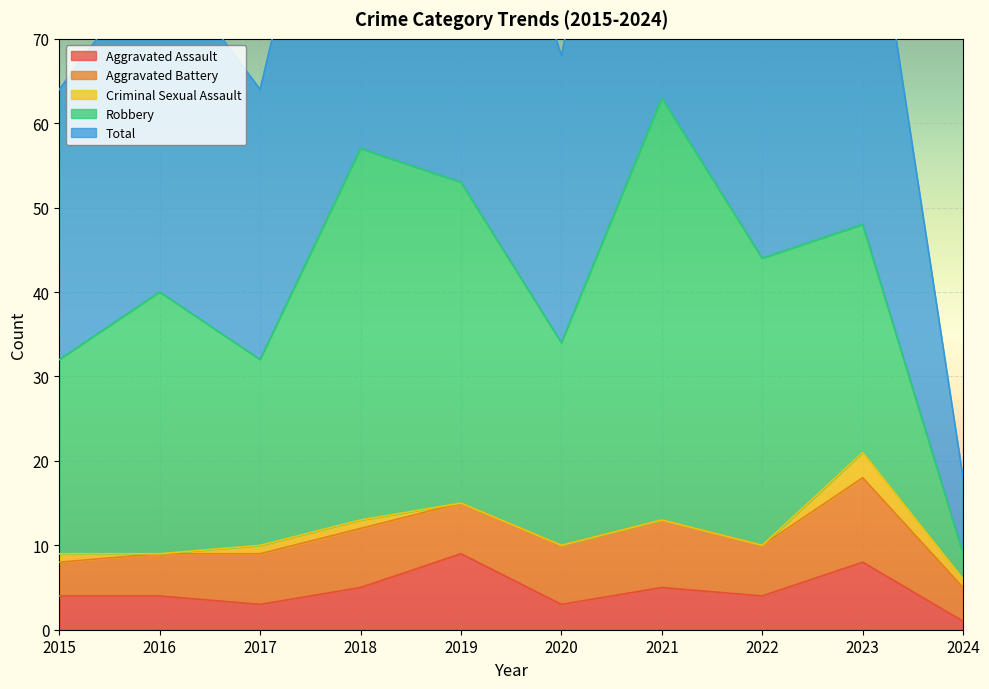

Which series has the largest range (max minus min)?

Total